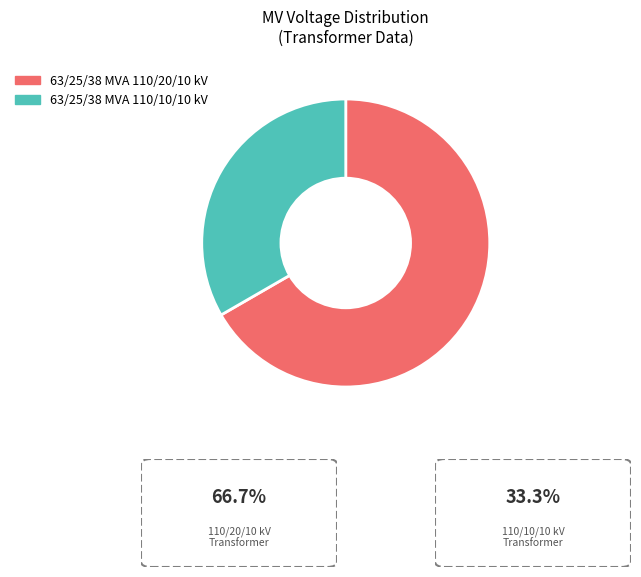

What is the majority slice?

63/25/38 MVA 110/20/10 kV